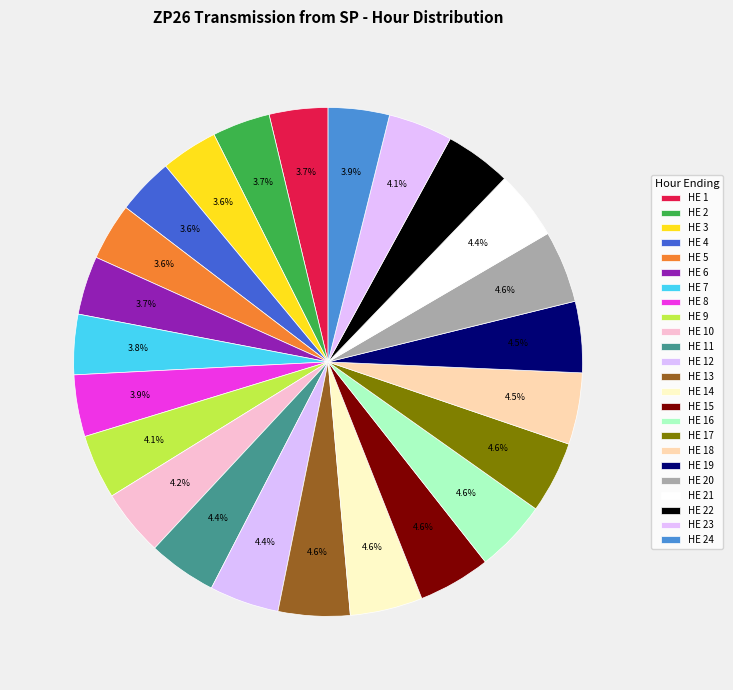

How many slices are in this pie chart?

24